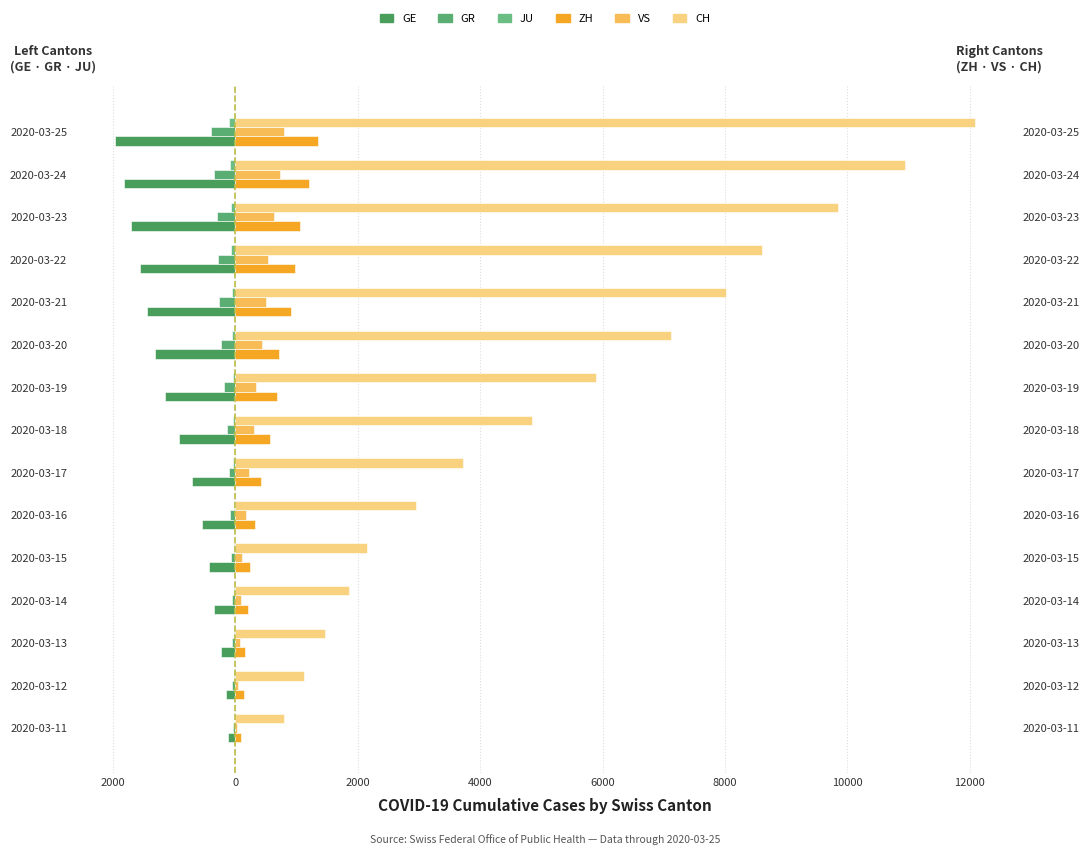

How many values in the CH series exceed 4856?

7